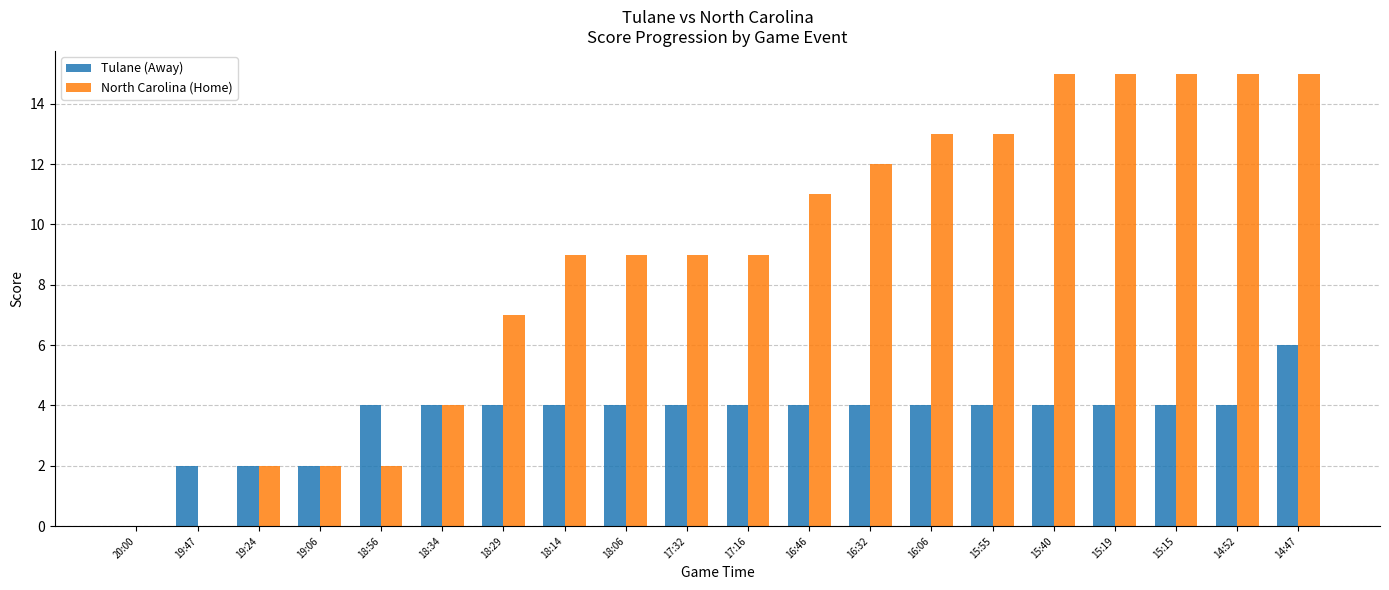

Reading left to right, what are all the values shown in this chart?

Tulane (Away): 20:00=0	19:47=2	19:24=2	19:06=2	18:56=4	18:34=4	18:29=4	18:14=4	18:06=4	17:32=4	17:16=4	16:46=4	16:32=4	16:06=4	15:55=4	15:40=4	15:19=4	15:15=4	14:52=4	14:47=6
North Carolina (Home): 20:00=0	19:47=0	19:24=2	19:06=2	18:56=2	18:34=4	18:29=7	18:14=9	18:06=9	17:32=9	17:16=9	16:46=11	16:32=12	16:06=13	15:55=13	15:40=15	15:19=15	15:15=15	14:52=15	14:47=15